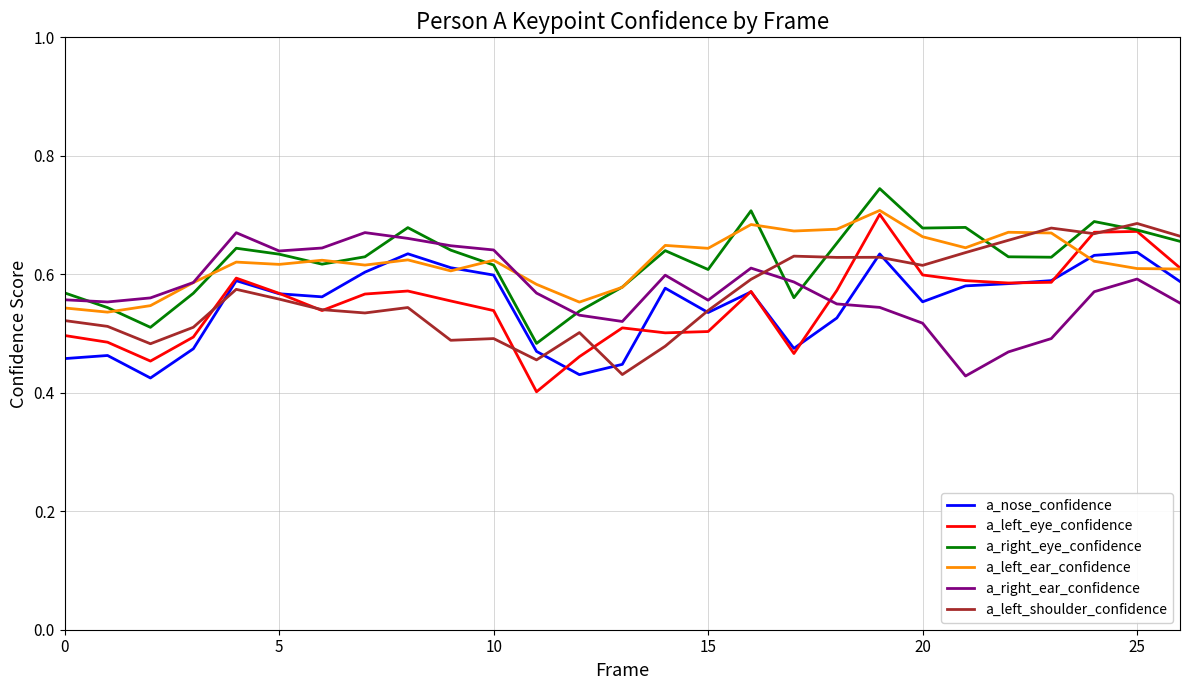

Is this an area chart (filled region under the line)?

No